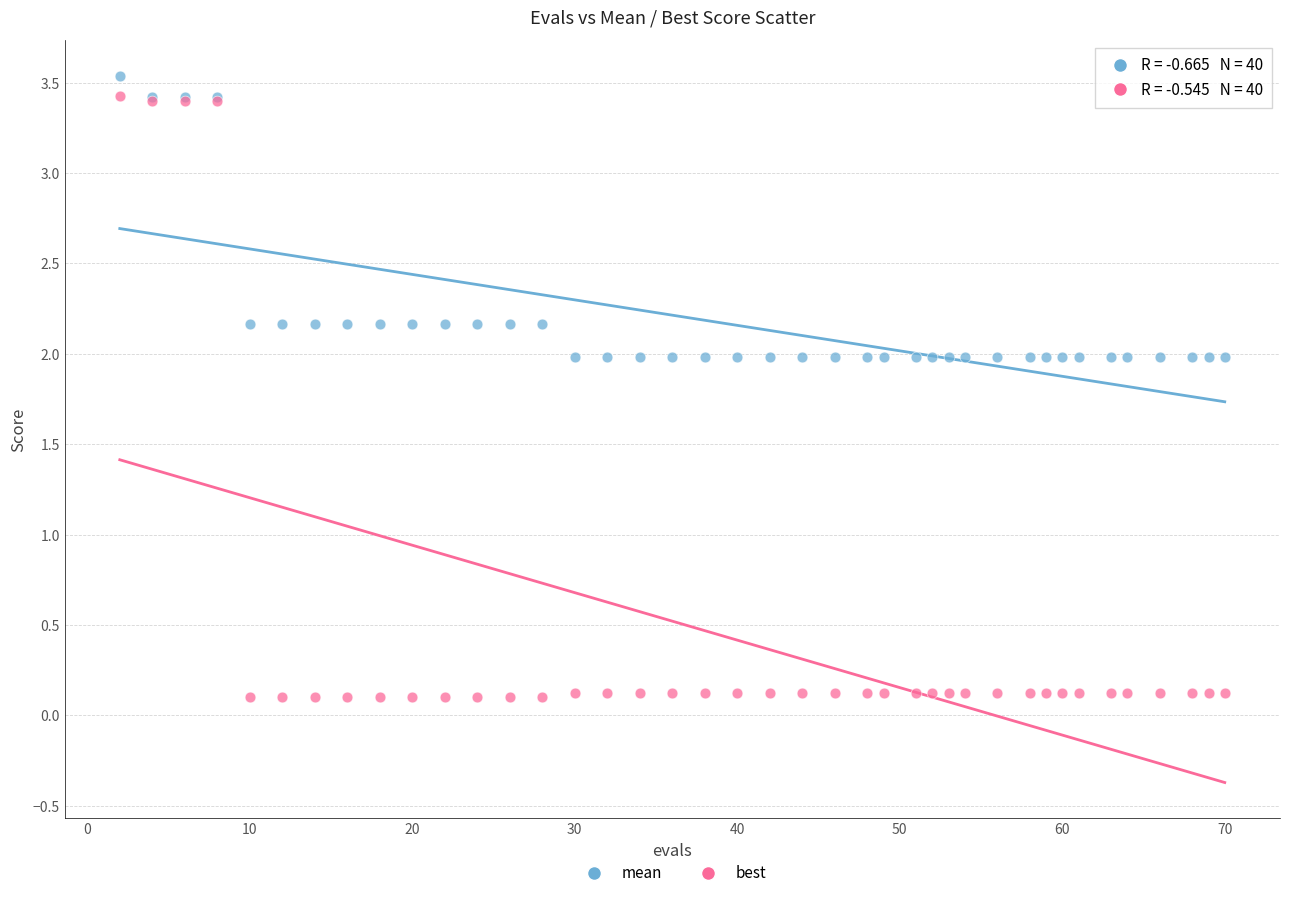

What is the X range (max minus min) for the scatter plot?

68.0